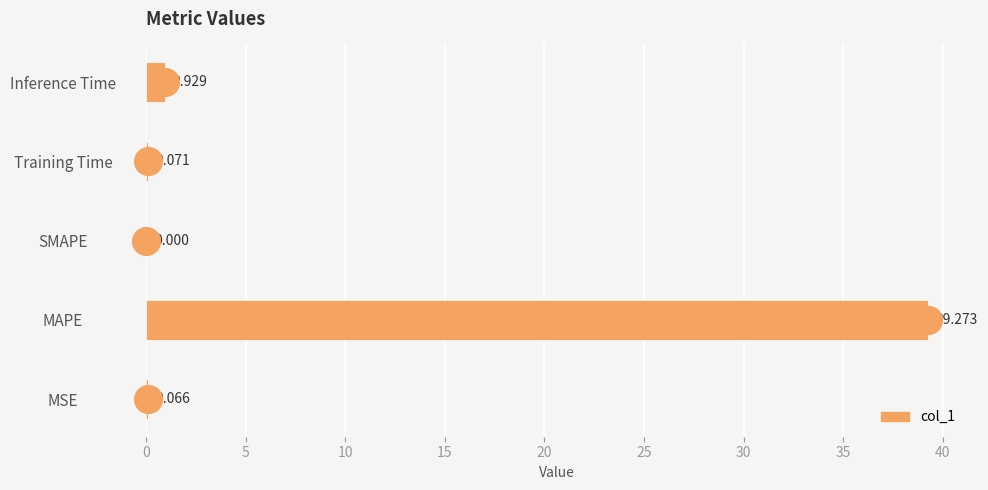

Which has a higher value, MSE or Inference Time?

Inference Time